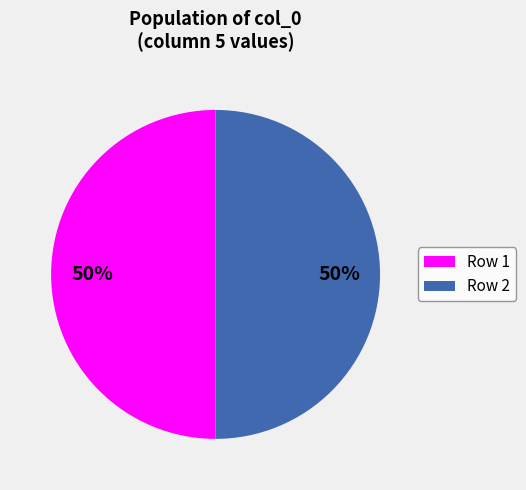

What is the ratio of the value at Row 1 to the value at Row 2?

1.0